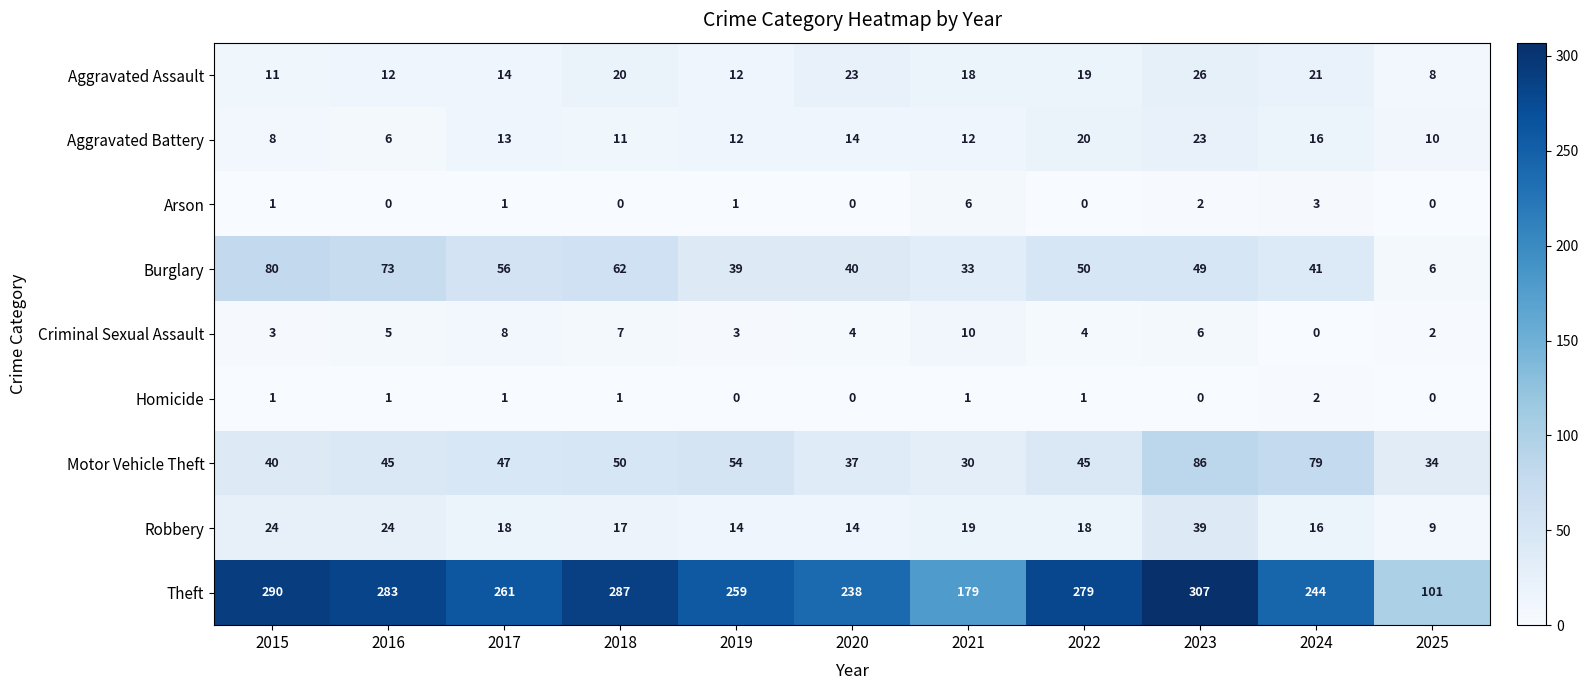

At how many categories does at least one series exceed 189?

9